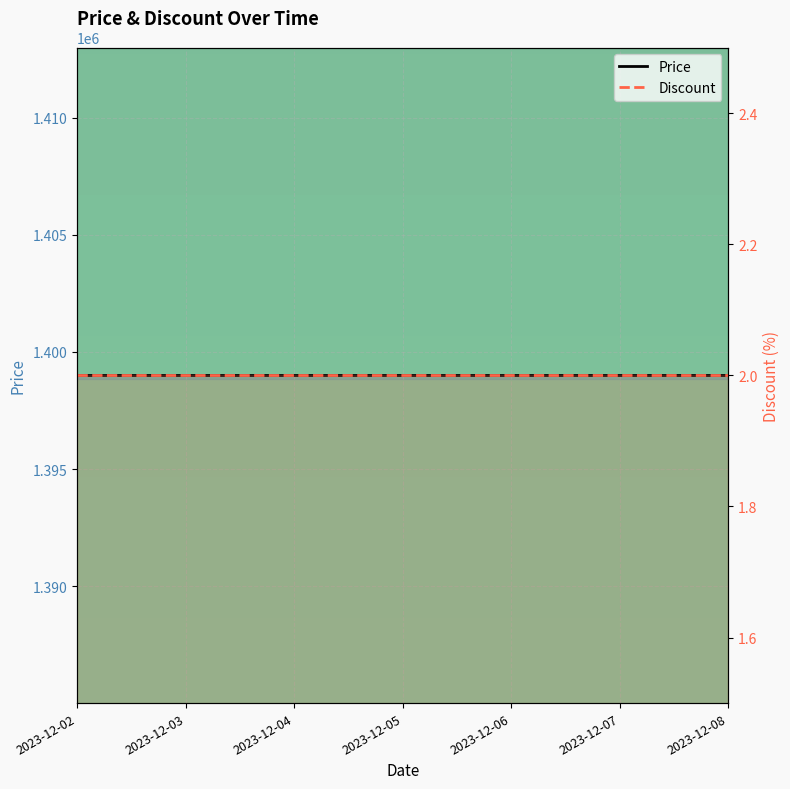

True or false: Discount has more than 1 interior local peaks.

False